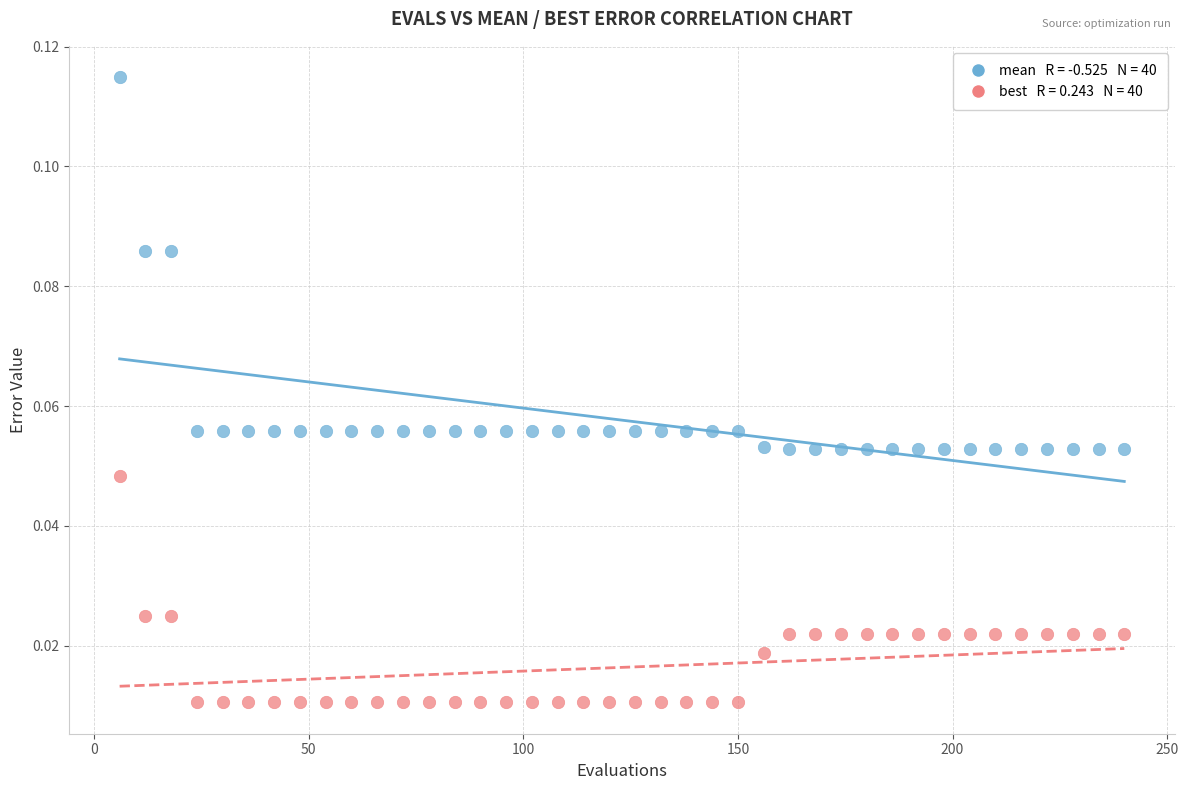

Across all data points, what is the range of X values (max minus min)?

234.0